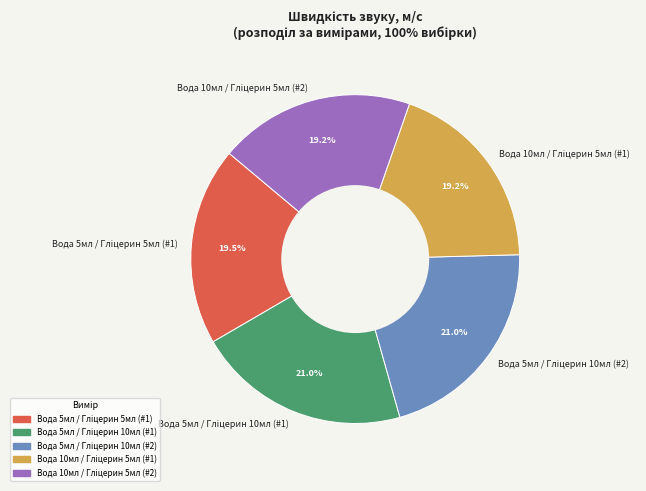

Does any single category account for the majority?

No